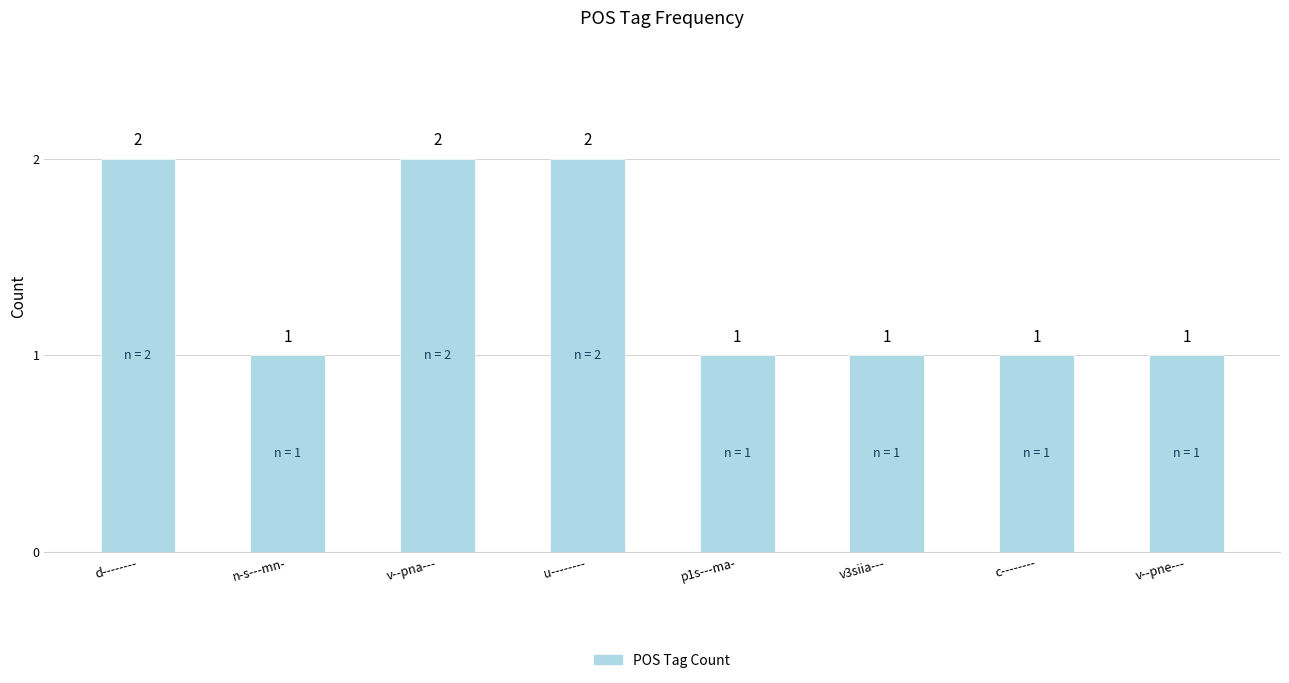

Which has a higher value, u-------- or p1s---ma-?

u--------